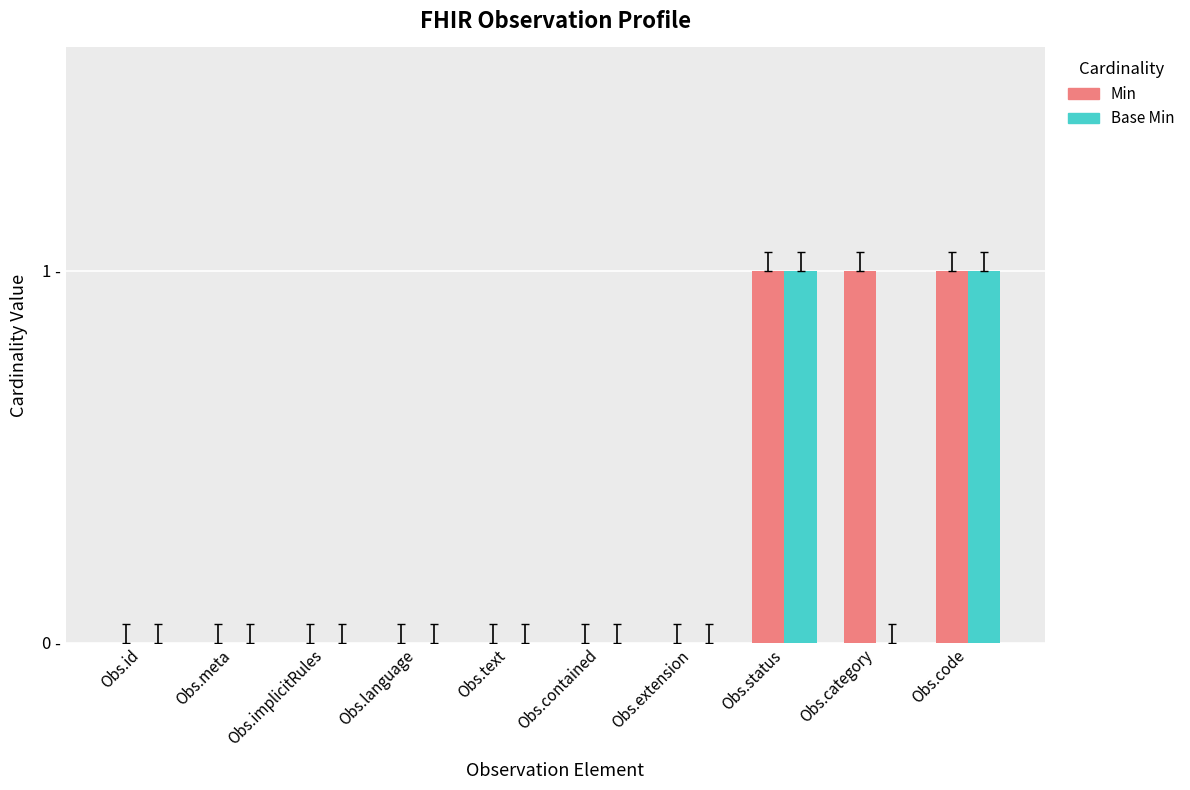

At which label does Min reach its peak?

Obs.status